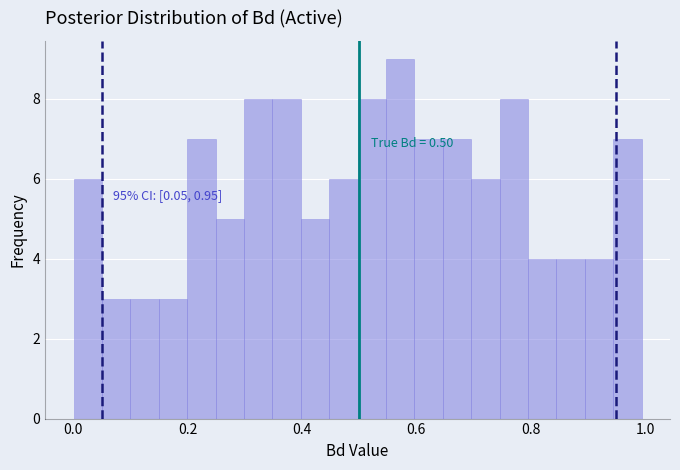

Around what value on the x-axis is the tallest bar? Give the approximate position of its centre, as read against the axis.

0.58